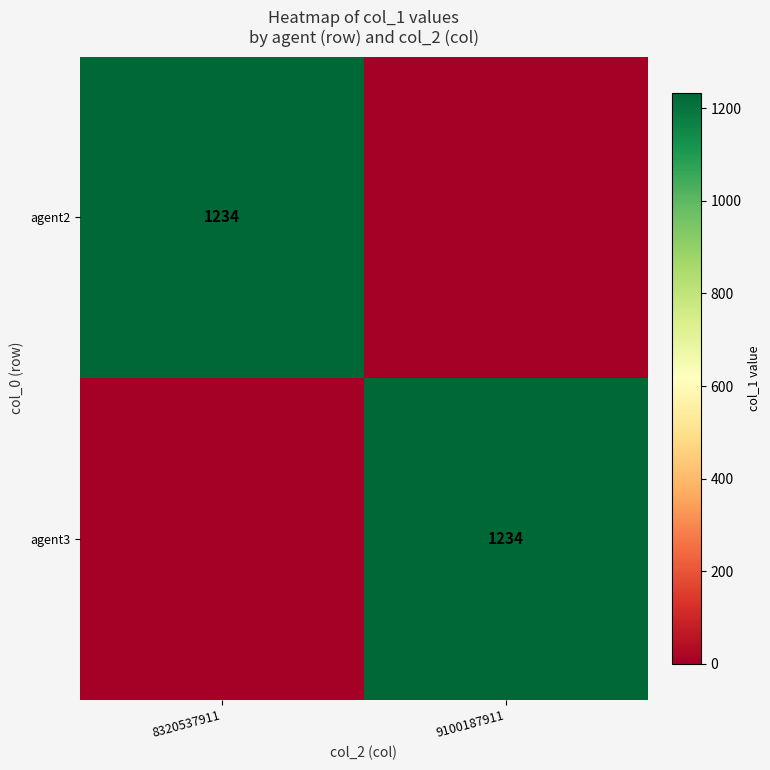

Is it true that agent2 equals 1990 at 8320537911?

False